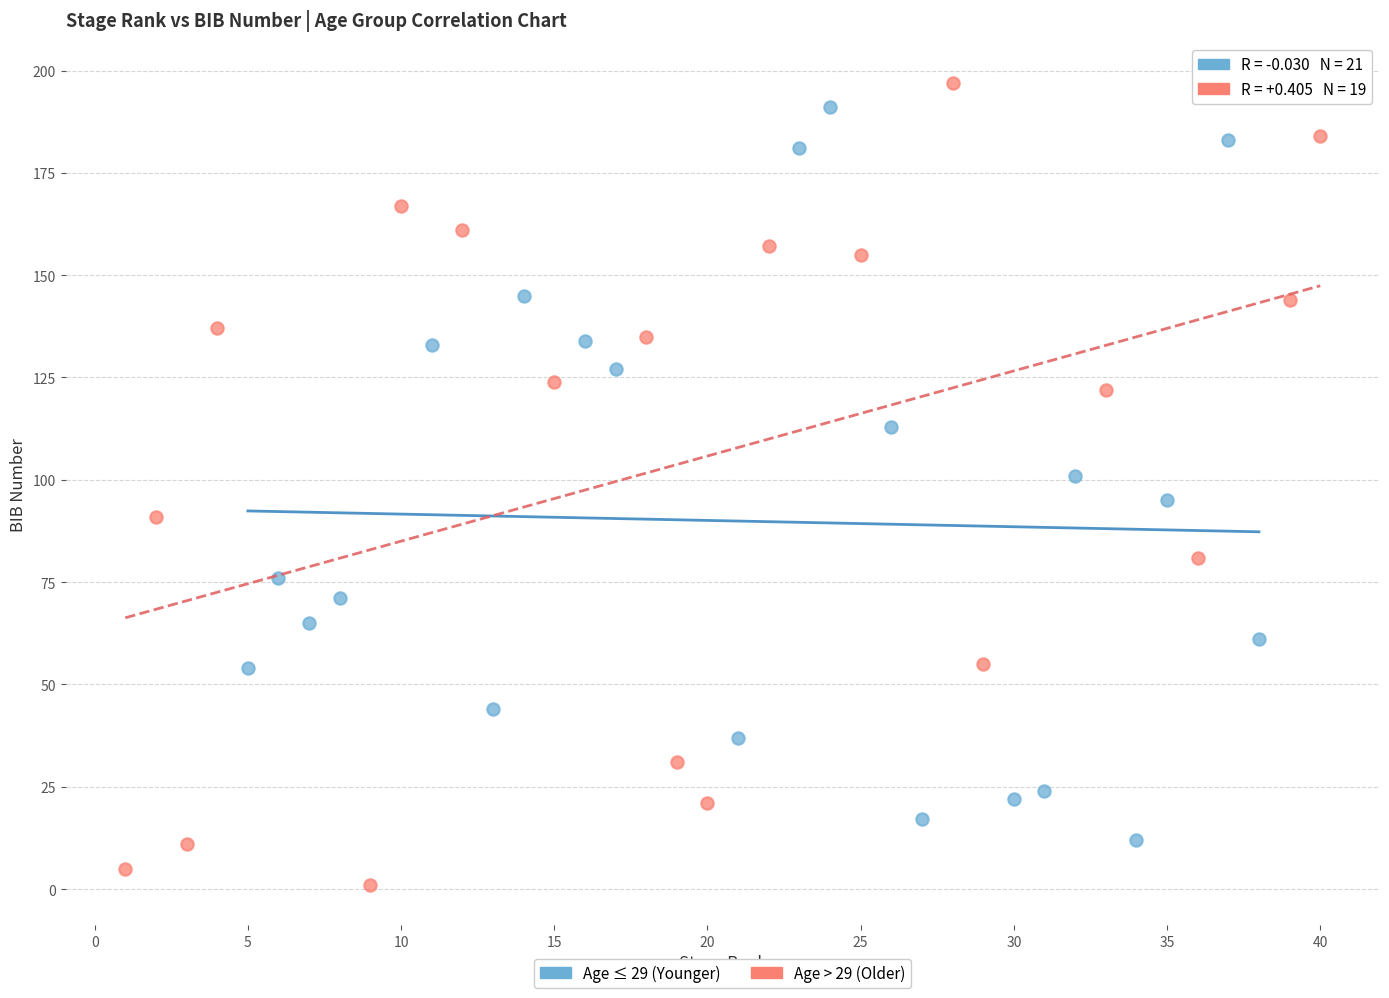

Which series reaches the minimum Y coordinate?

Age > 29 (Older)